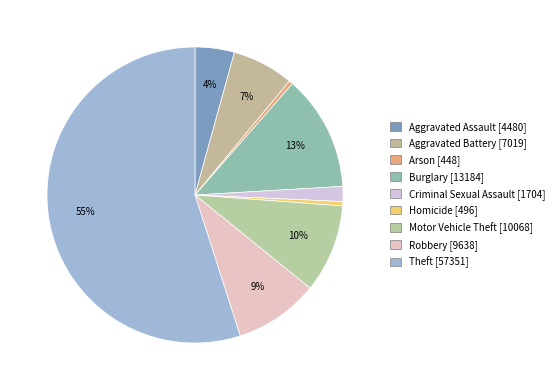

What is the ratio of the value at Homicide to the value at Arson?

1.1